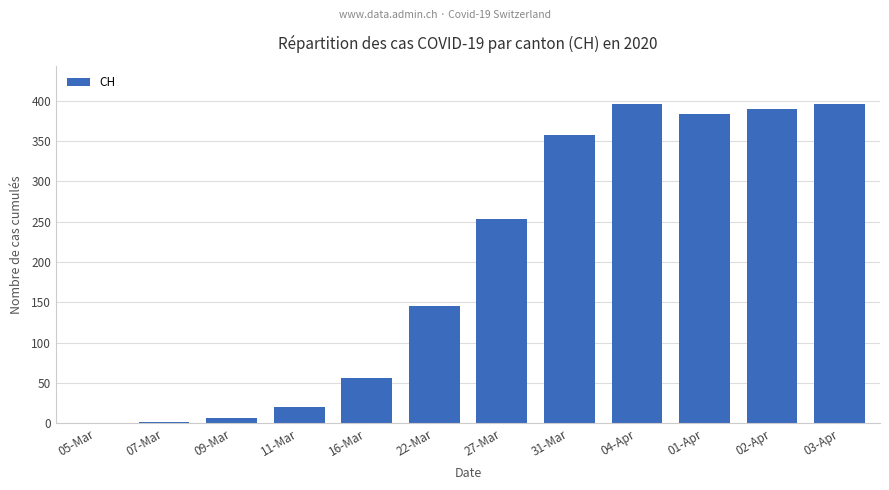

What is the change in value from 05-Mar to 02-Apr?

+390